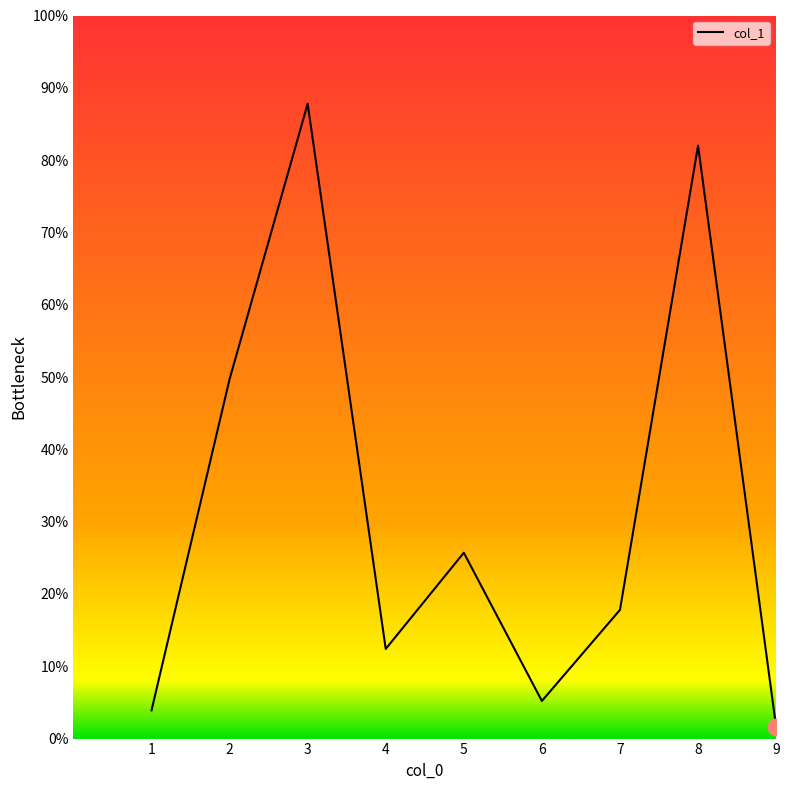

What is the difference between the maximum and minimum values?

86.2